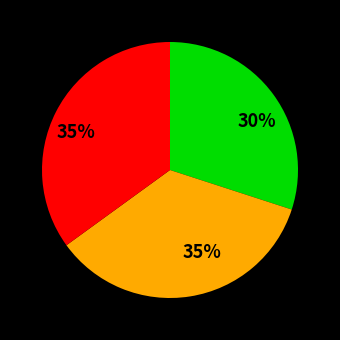

To the nearest percent, what is the difference between the largest and smallest slice percentages?

5%